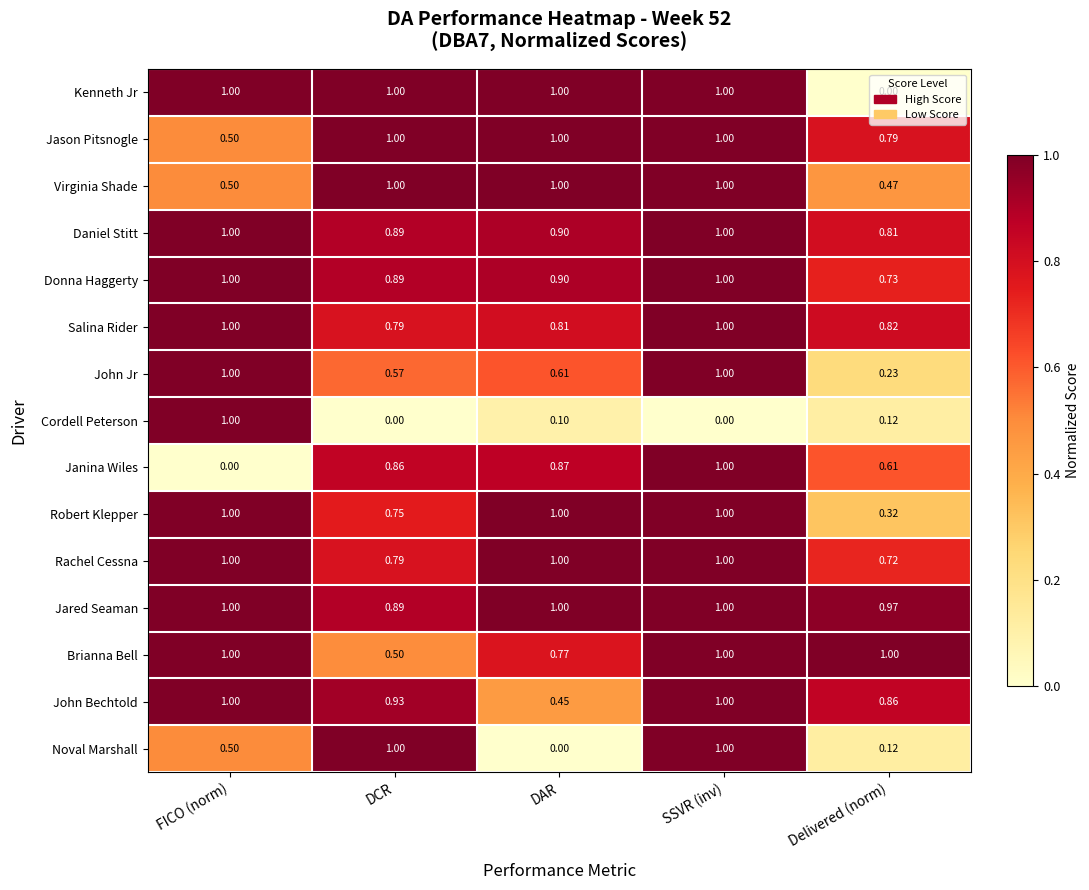

At which category is the sum across all series the highest?

SSVR (inv)